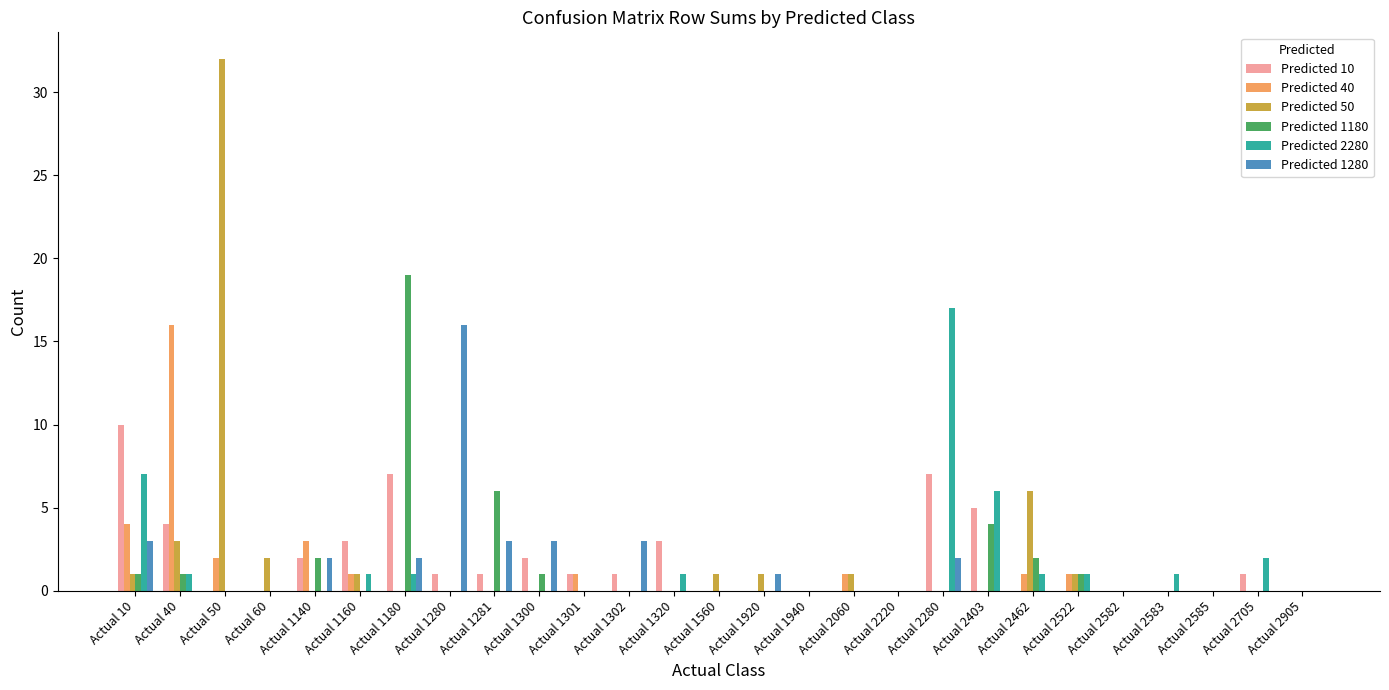

Is the value of Predicted 1180 at Actual 10 greater than the value of Predicted 1280 at Actual 2522?

Yes